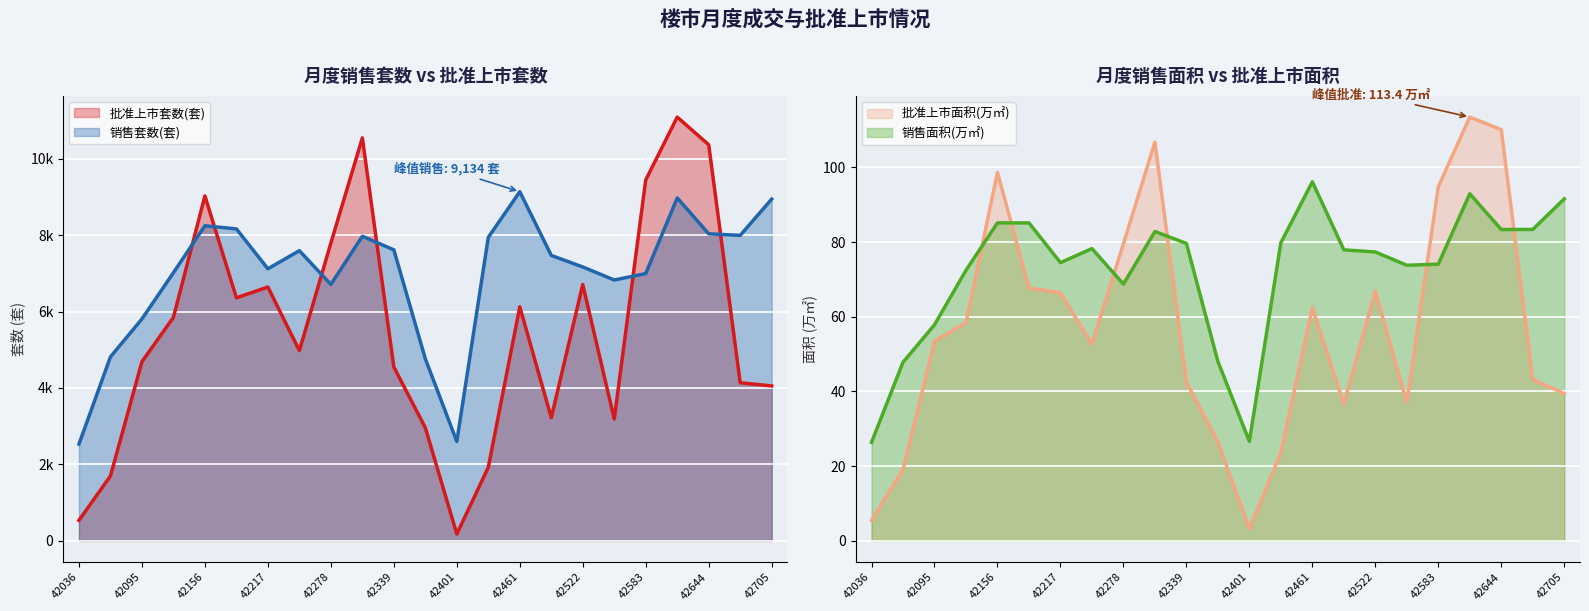

Reading left to right, transcribe all the data shown in this chart.

批准上市套数(套)_line: 538.0	1699.0	4687.0	5847.0	9023.0	6357.0	6640.0	4977.0	7790.0	10540.0	4549.0	2960.0	179.0	1927.0	6121.0	3222.0	6706.0	3189.0	9440.0	11085.0	10361.0	4137.0	4054.0
销售套数(套)_line: 2532.0	4814.0	5806.0	7015.0	8243.0	8160.0	7117.0	7591.0	6709.0	7968.0	7613.0	4763.0	2601.0	7939.0	9134.0	7467.0	7165.0	6824.0	6992.0	8972.0	8032.0	7991.0	8940.0
批准上市面积(万㎡)_line: 5.5	19.1	53.4	58.4	98.6	67.7	66.4	52.7	79.5	106.7	42.5	26.5	3.2	23.6	62.4	36.7	66.8	37.1	94.8	113.4	110.1	43.2	39.5
销售面积(万㎡)_line: 26.4	47.8	57.8	72.4	85.1	85.1	74.5	78.2	68.7	82.8	79.6	48.0	26.6	79.8	96.1	77.9	77.3	73.8	74.1	92.9	83.3	83.4	91.5